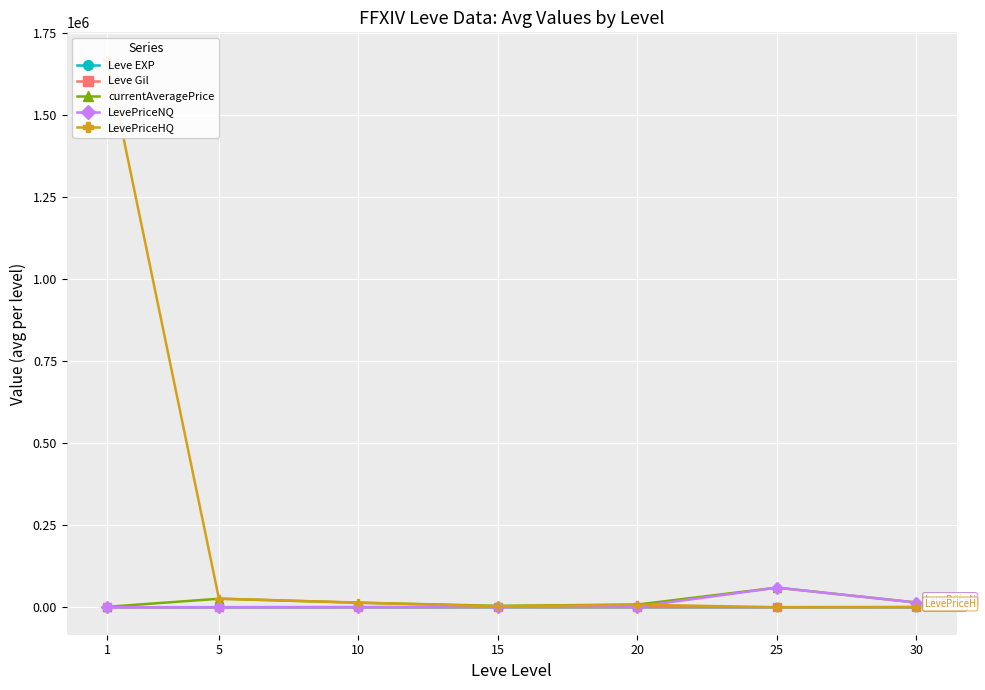

How many lines are shown in the chart?

5